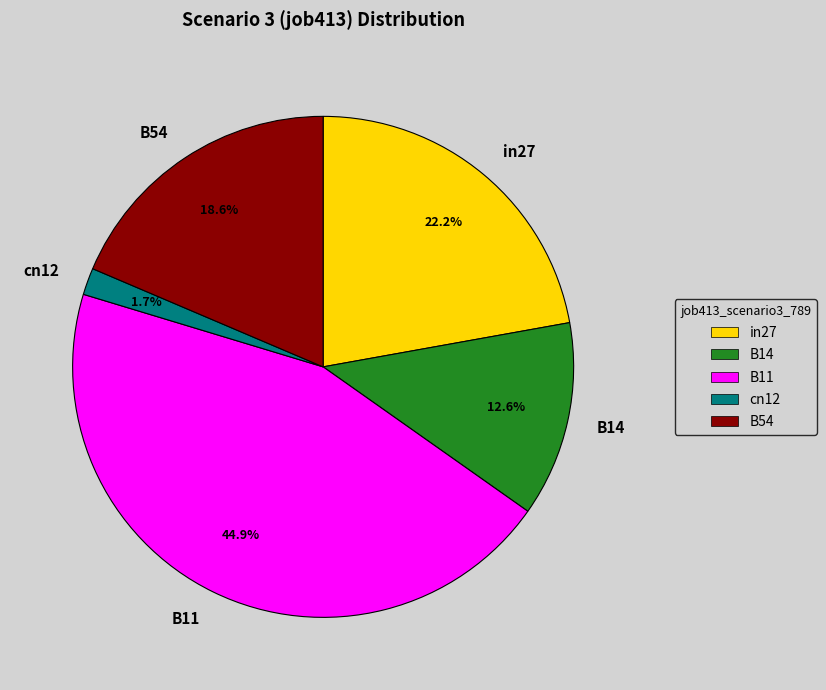

To the nearest percent, what portion does B14 represent?

13%